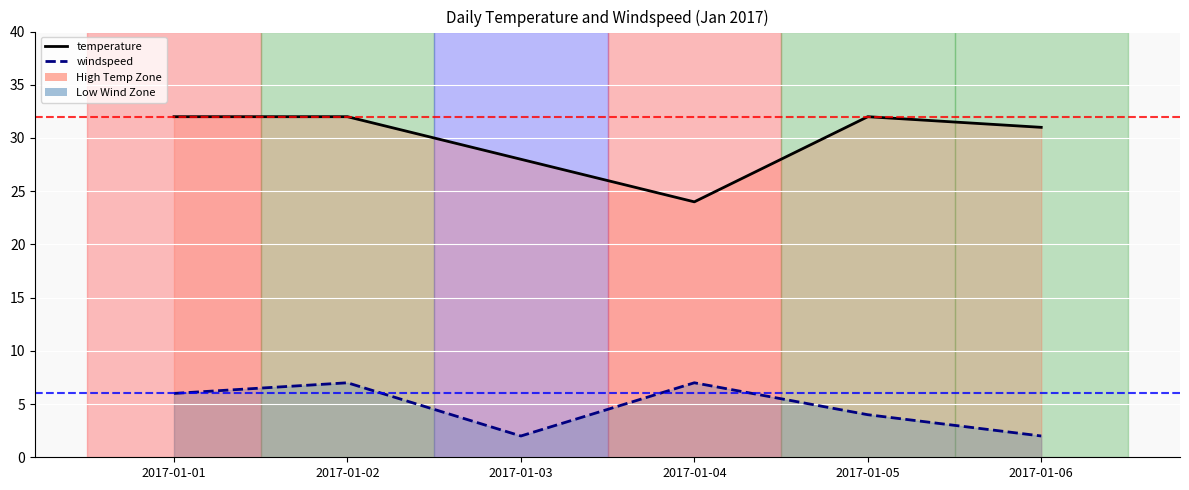

Is it true that windspeed equals 7 at 2017-01-02?

True